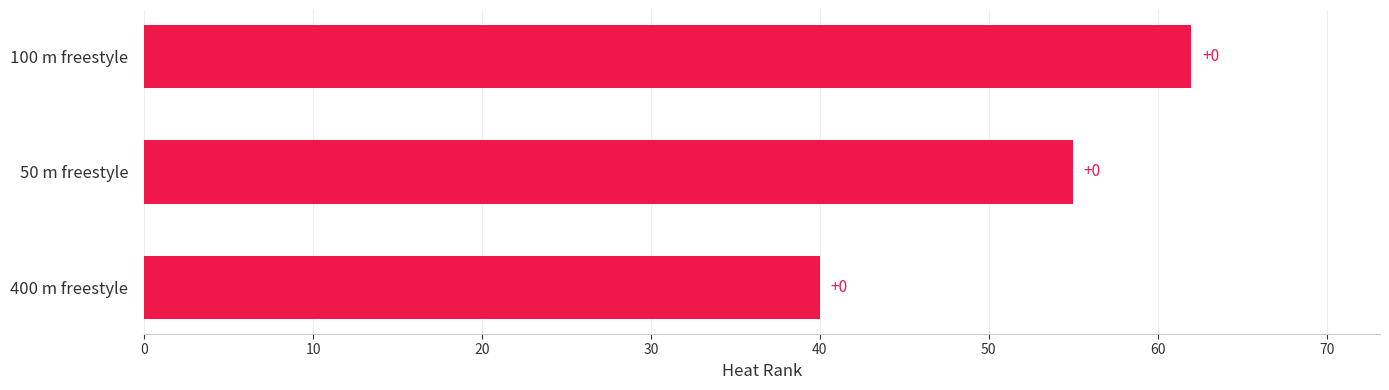

How many bars are there in total?

3